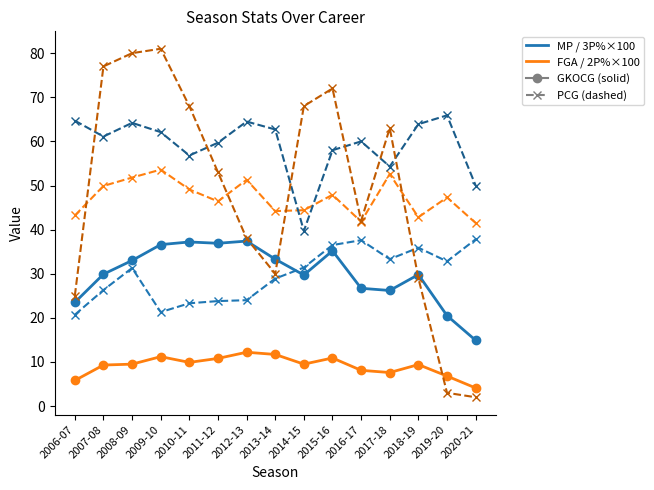

What is the difference between the highest and lowest values at 2006-07?

58.9